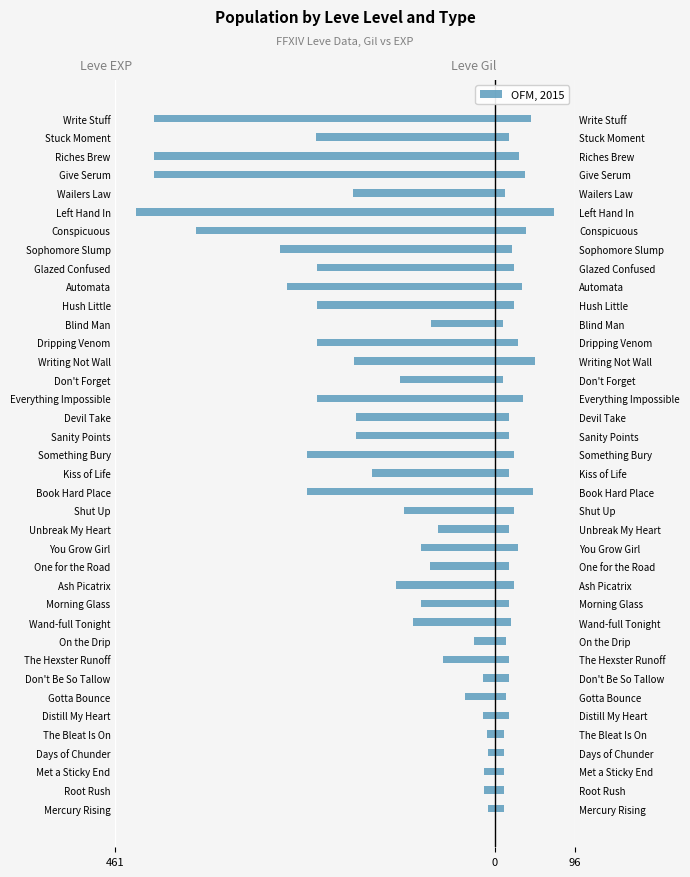

True or false: Leve Gil has a value of 49.2 at Everything Impossible.

False